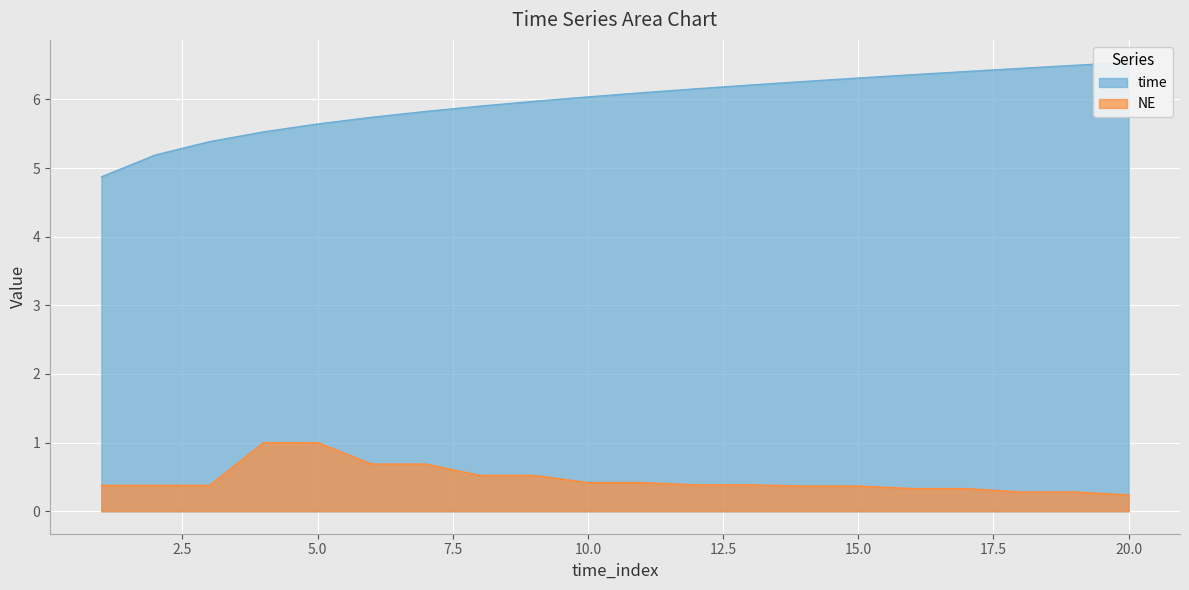

What is the sum of the NE values at 15 and 8?

0.9